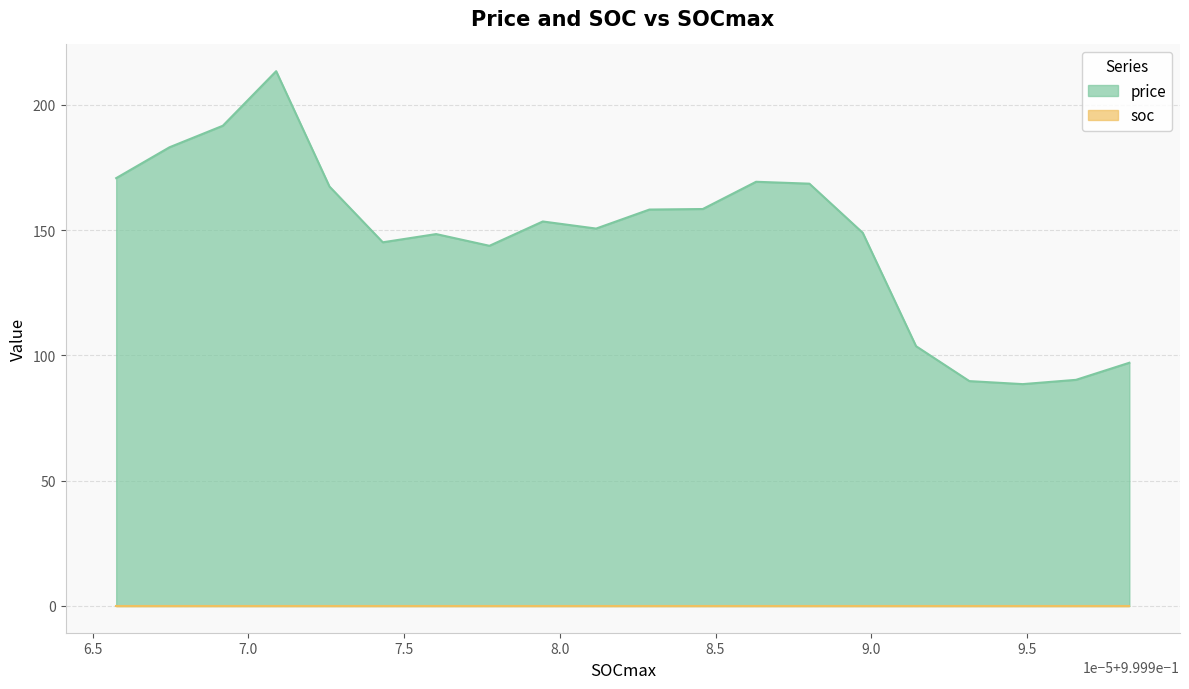

What is the greatest value displayed?

213.5